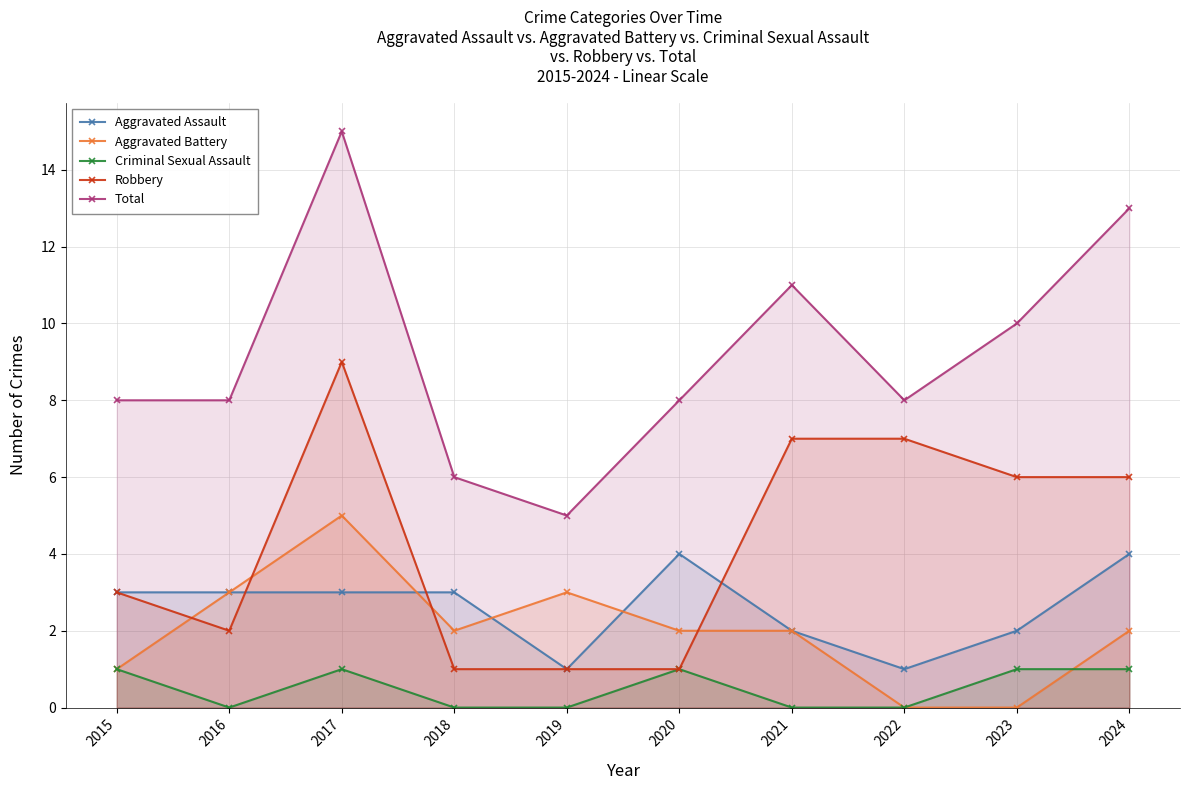

Where is the first local maximum for Aggravated Battery?

2017